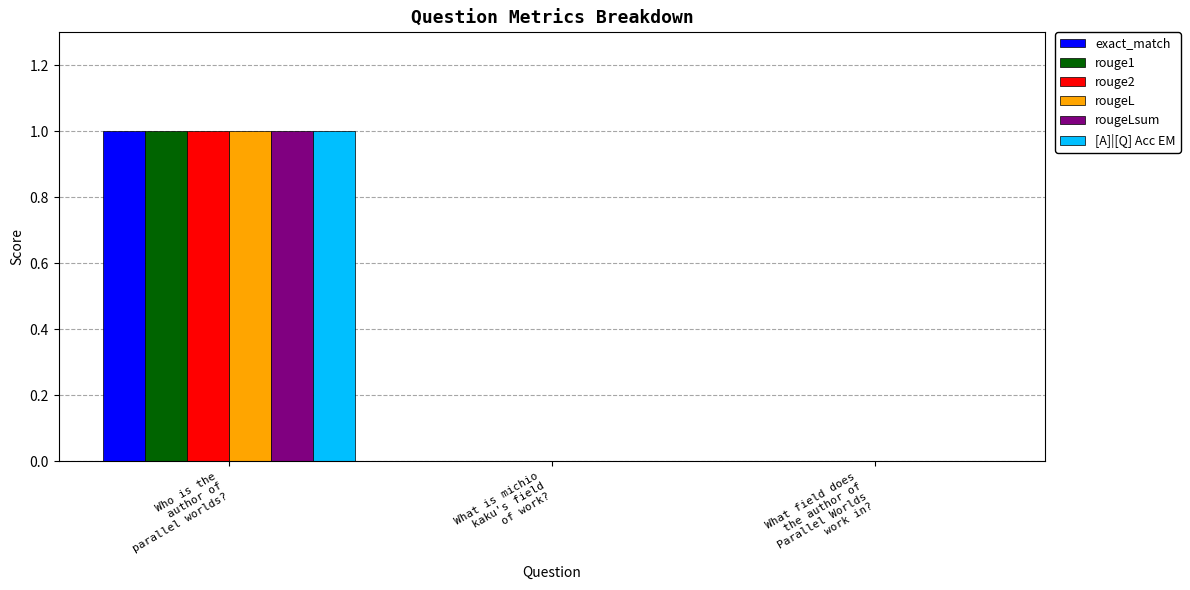

How many rouge1 values are between 0 and 1?

3